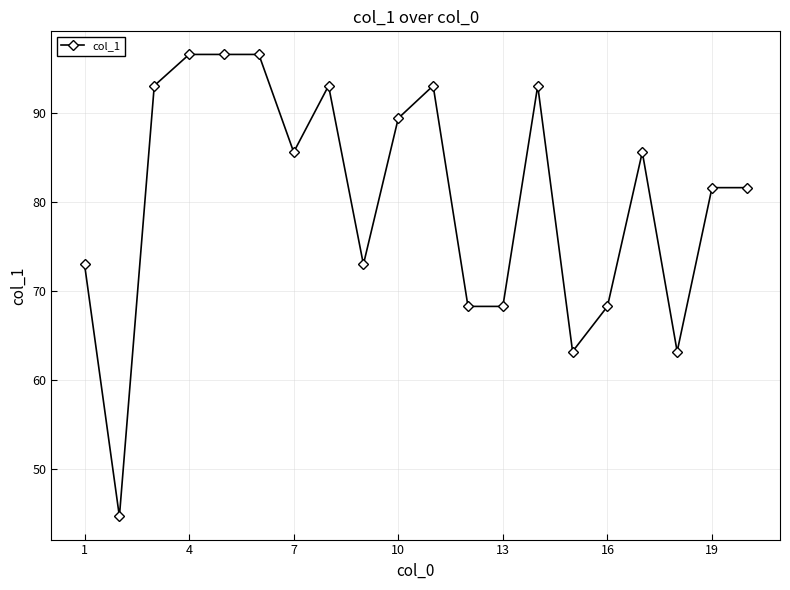

Is this an area chart (filled region under the line)?

No